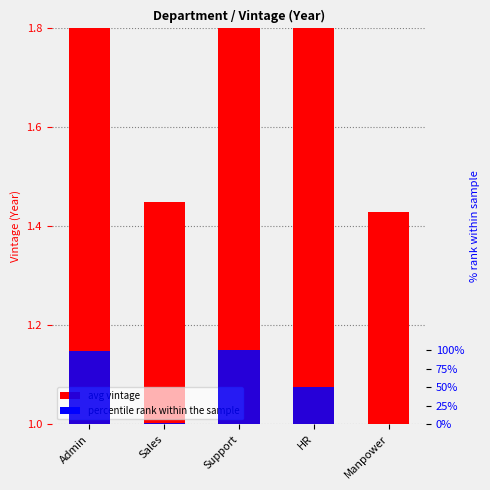

How many bars are there in each group?

2